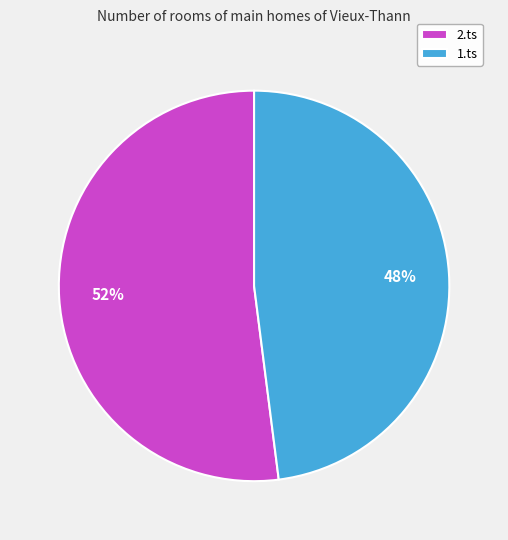

To the nearest percent, what is the difference between the largest and smallest slice percentages?

4%